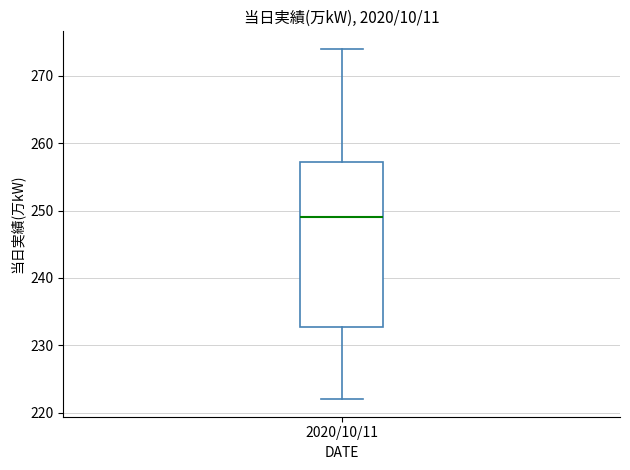

Read this box plot against the y-axis: the position of the median line, the range covered by the box, and the ends of both whiskers. The values are not printed on the chart, so give them approximately, as read against the axis.

median 249, box 233 to 257, whiskers 222 to 274